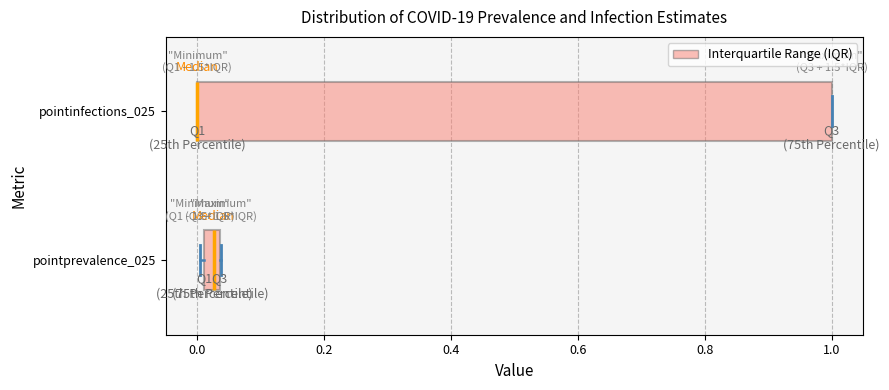

Where is the left edge of the box for pointprevalence_025 on the x-axis? The values are not printed on the chart, so give them approximately, as read against the axis.

0.02